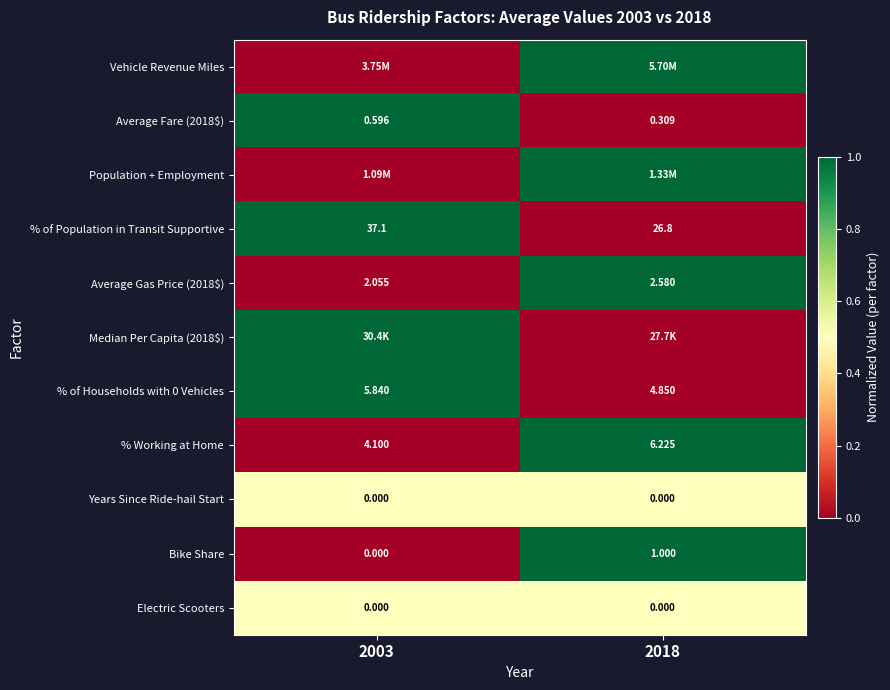

Is the value of % of Households with 0 Vehicles at 2018 greater than the value of Years Since Ride-hail Start at 2003?

Yes